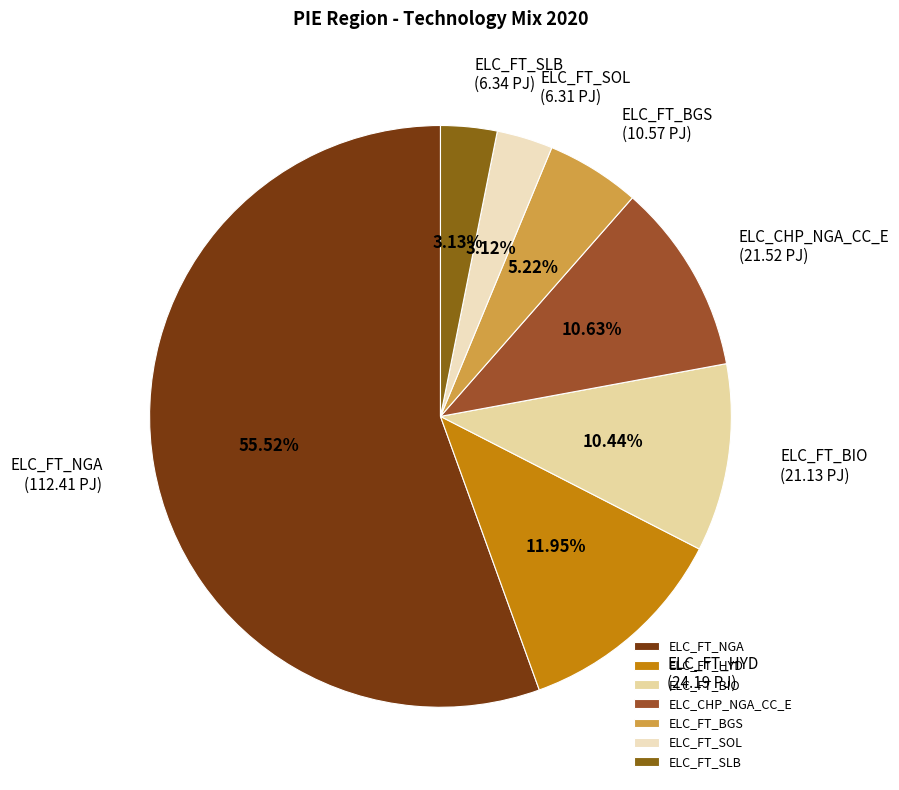

To the nearest percent, what is the average slice percentage?

14%